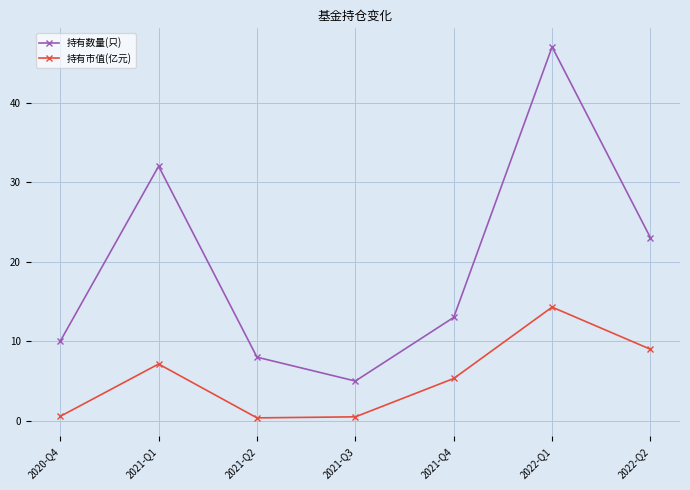

True or false: 持有市值(亿元) and 持有数量(只) cross at least once.

False